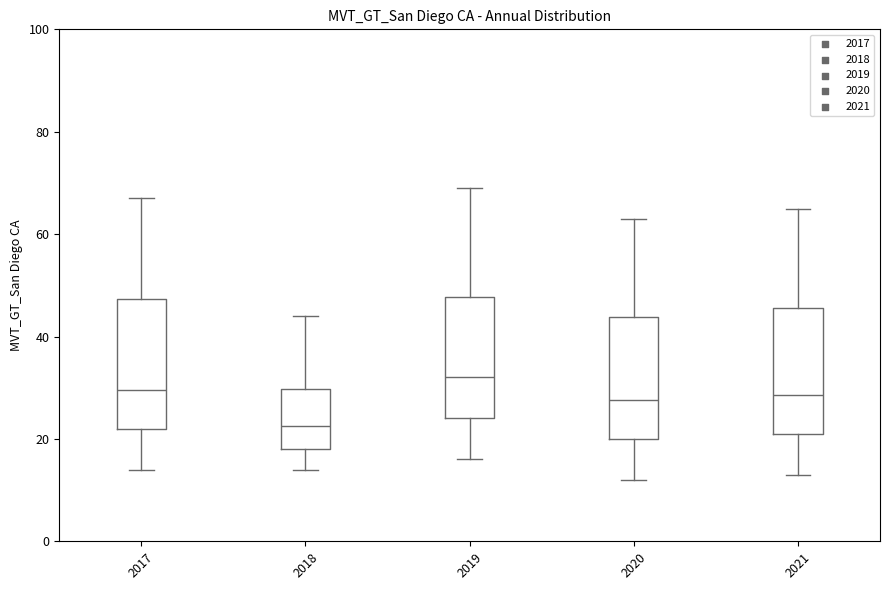

Which box has the highest median line?

2019